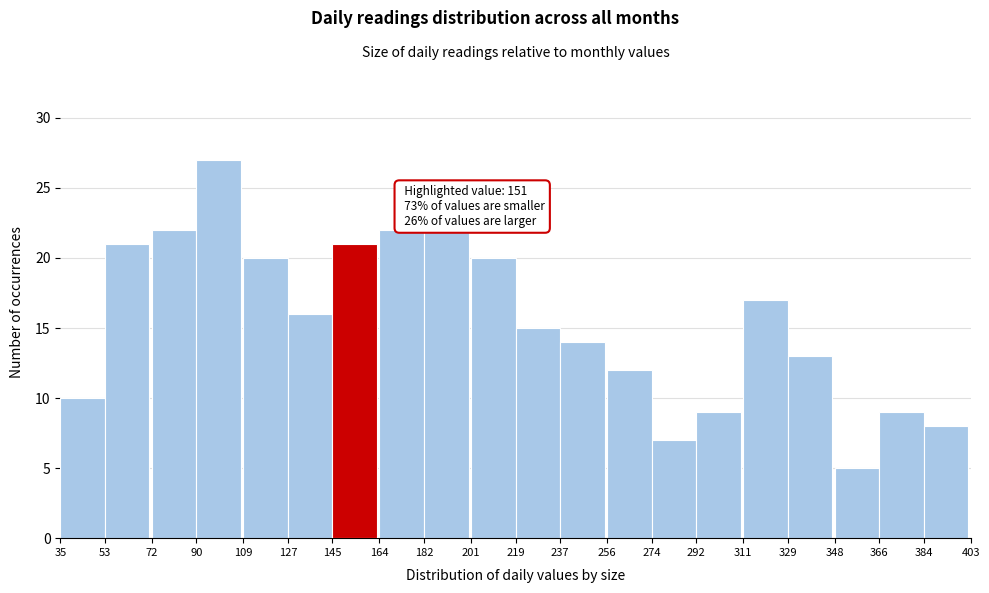

Which range on the x-axis has the tallest bar?

90 to 109